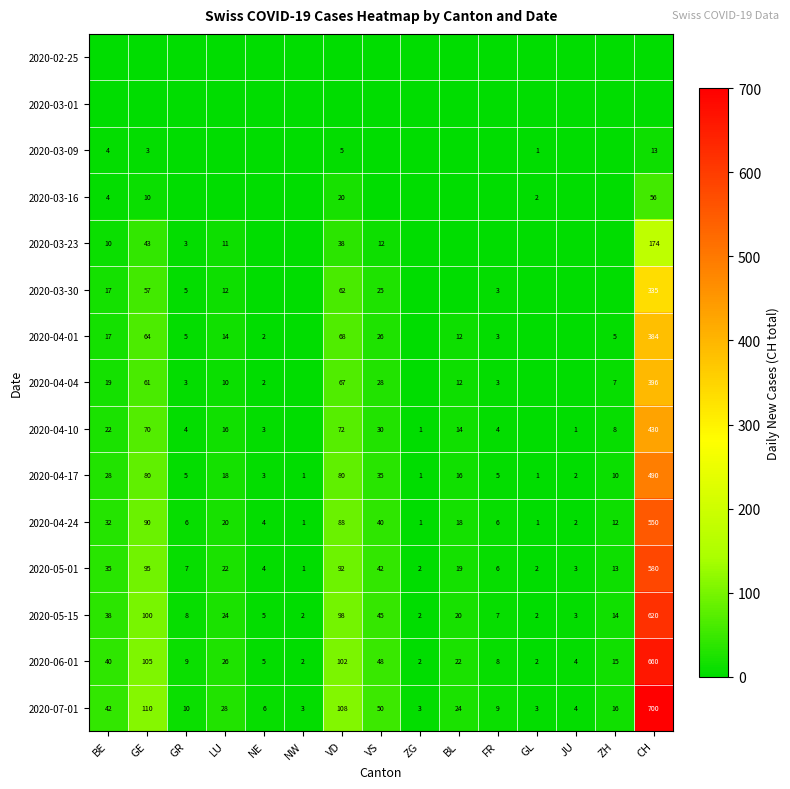

What is the highest value of the 2020-04-17 series?

490